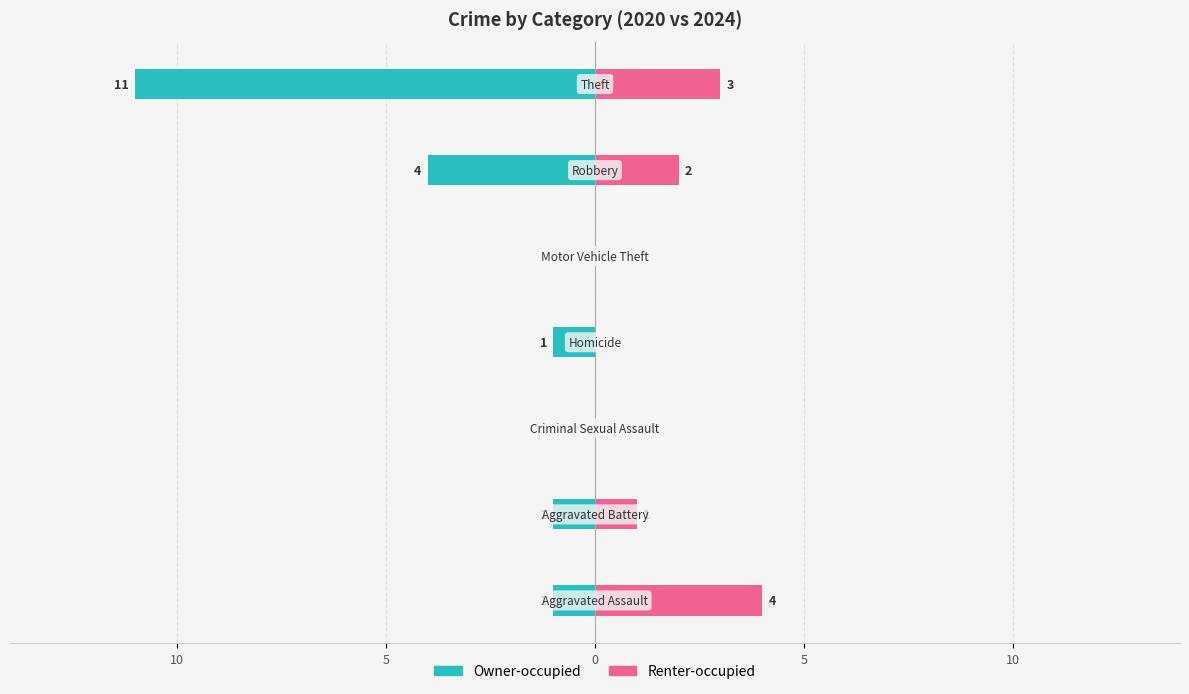

What is the sum of all Owner-occupied values?

-18